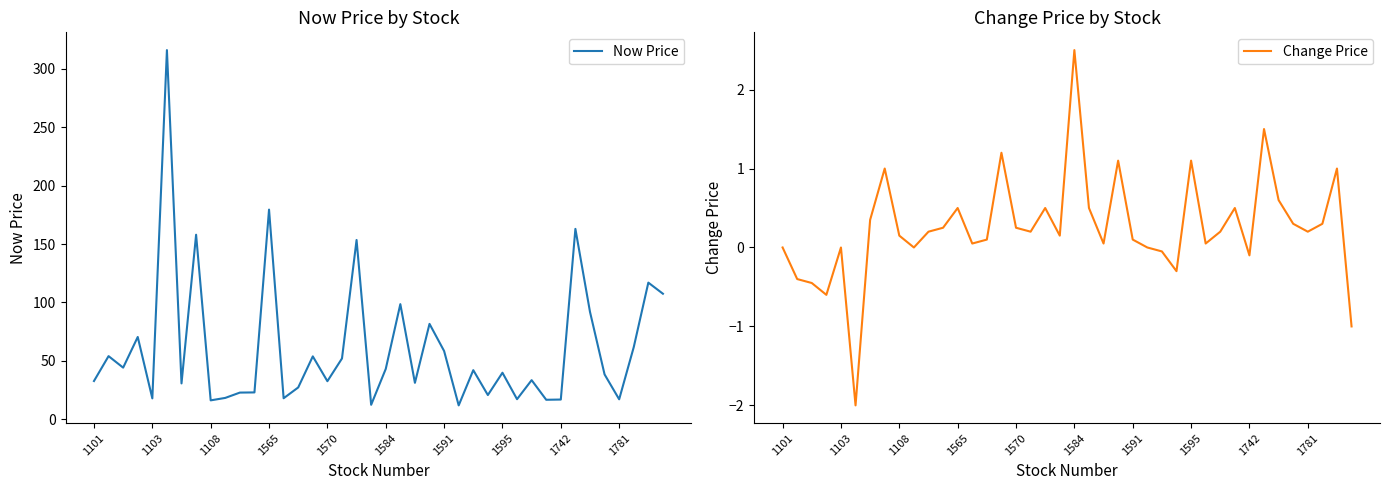

What is the maximum value for Now Price?

316.0